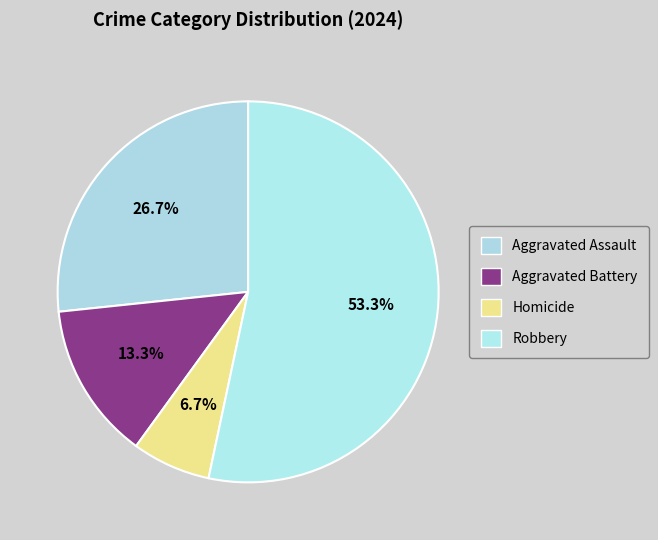

To the nearest percent, what is the average slice percentage?

25%